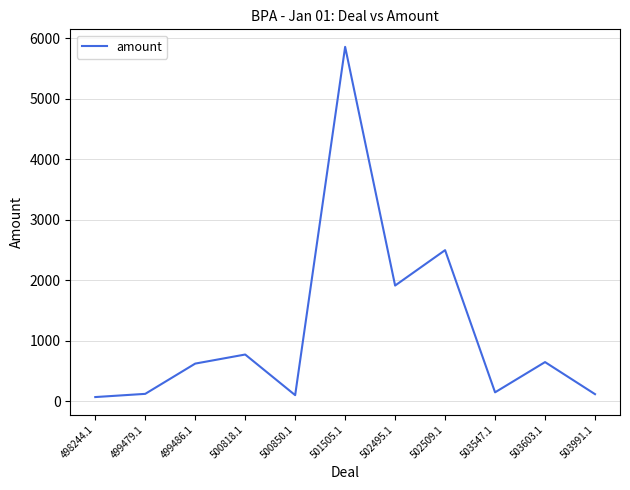

The value at 501505.1 is 5860.0. True or false?

True